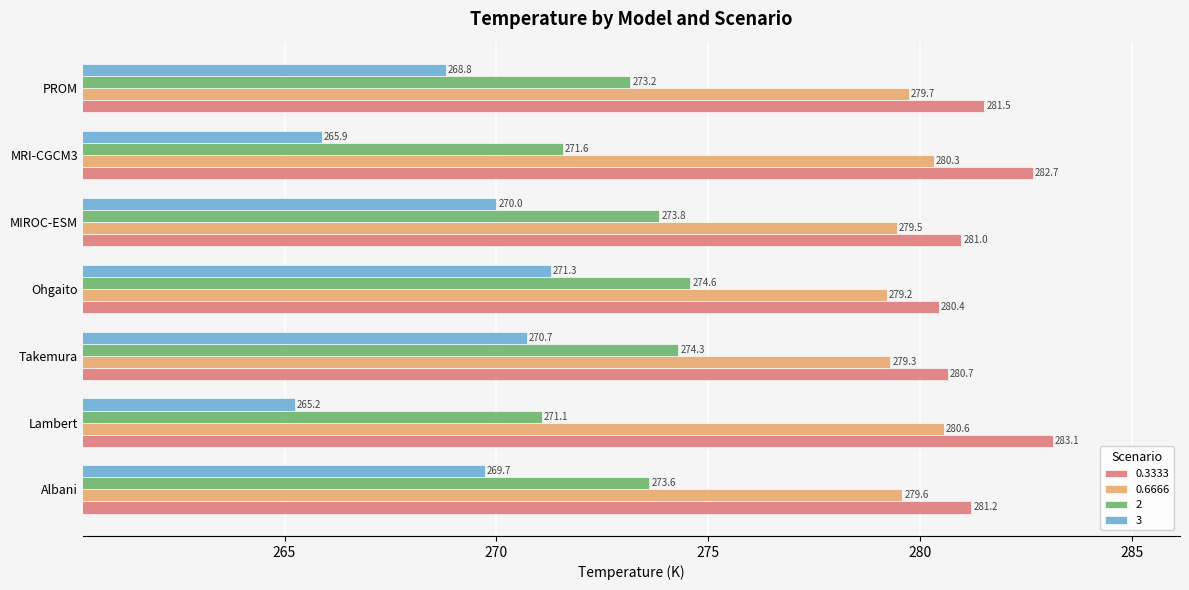

At how many categories does at least one series exceed 277?

7